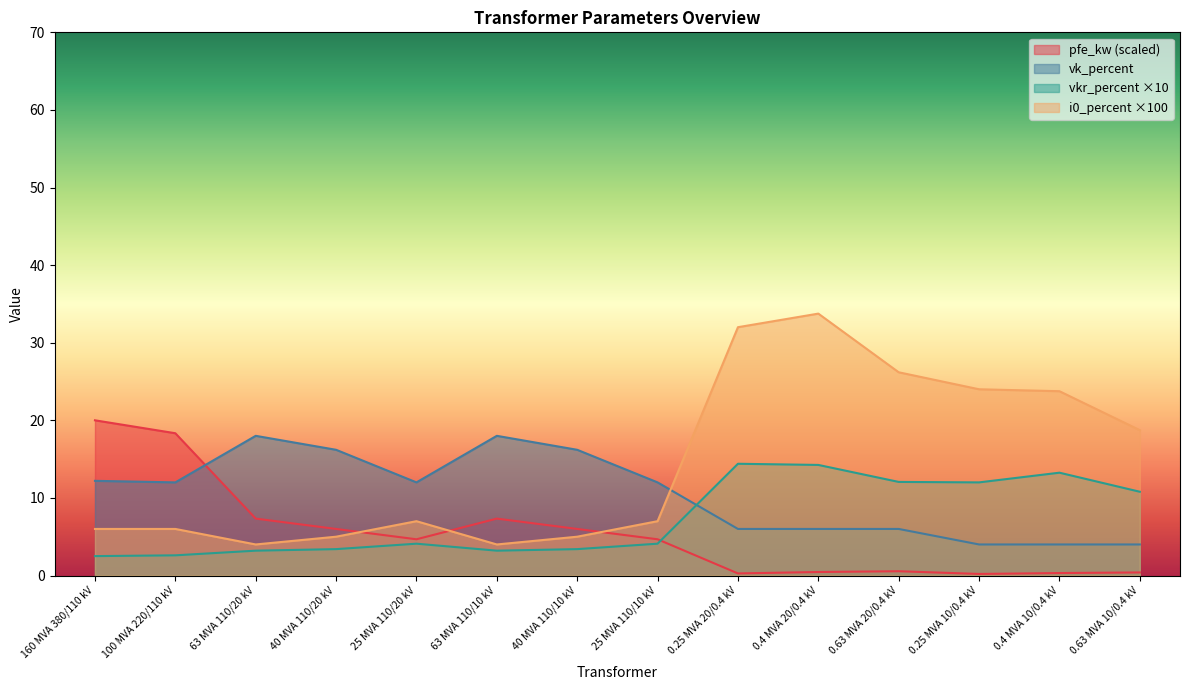

In vk_percent, how many points are higher than both neighbors (excluding endpoints)?

2